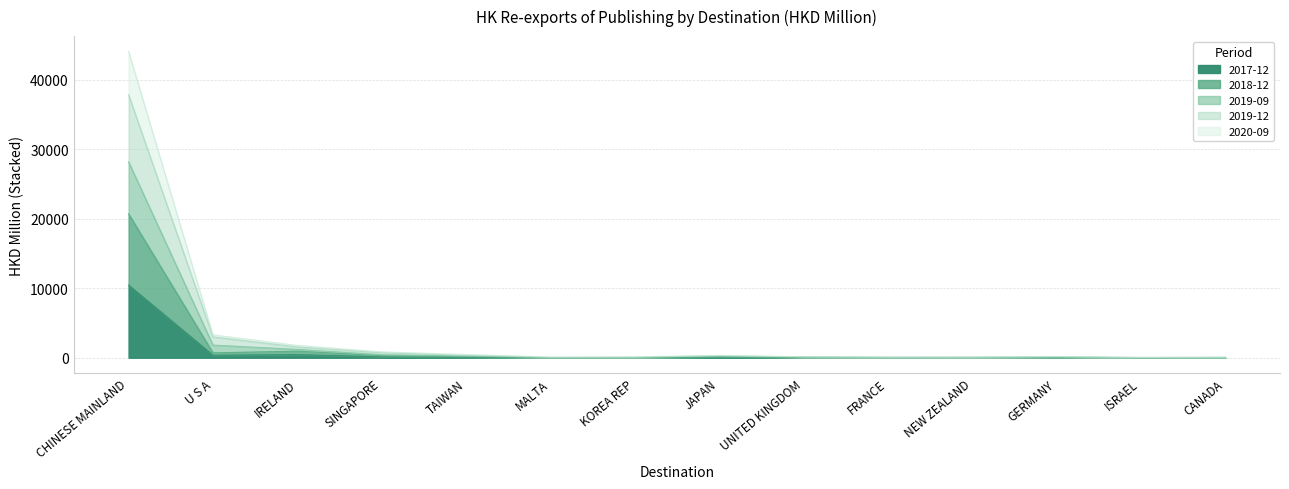

What position from the left is MALTA?

6